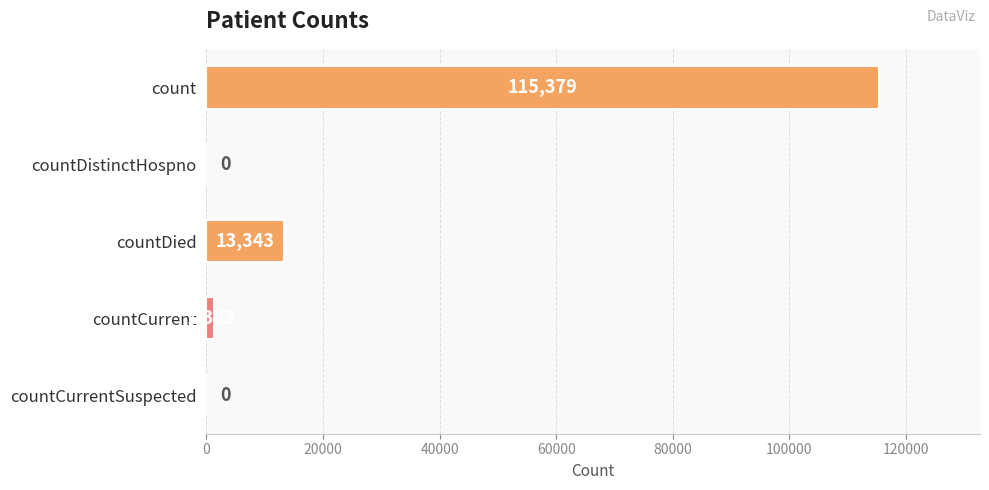

Where is the data nearest to the value 57689?

countDied